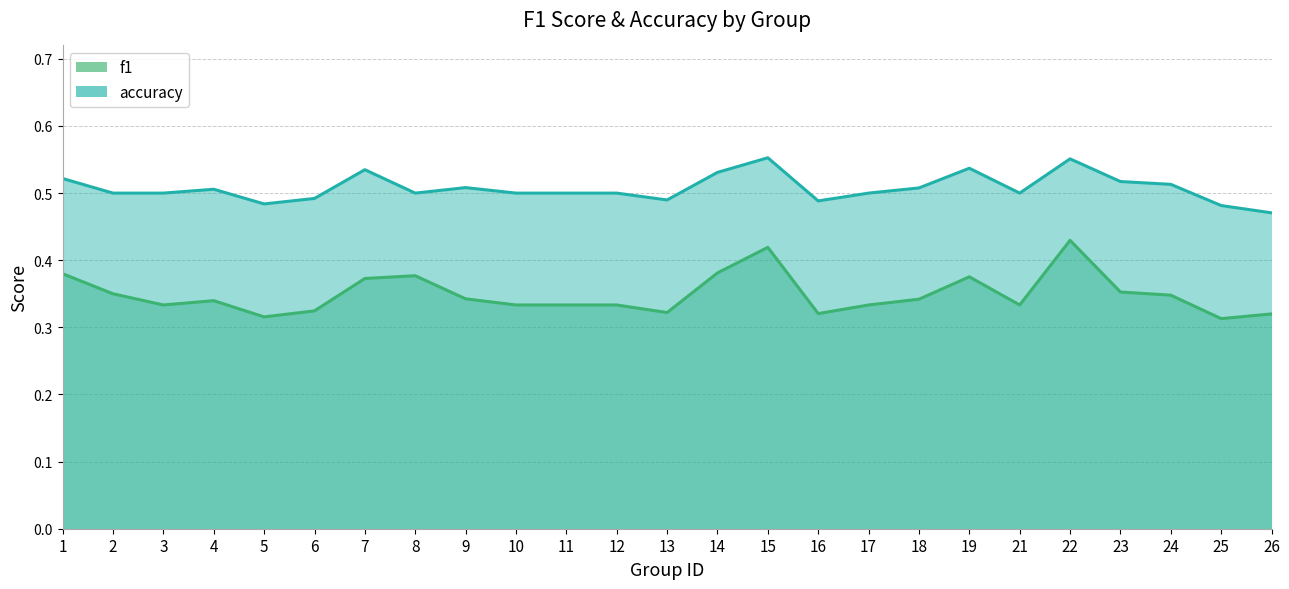

True or false: f1 and accuracy intersect in this chart.

False